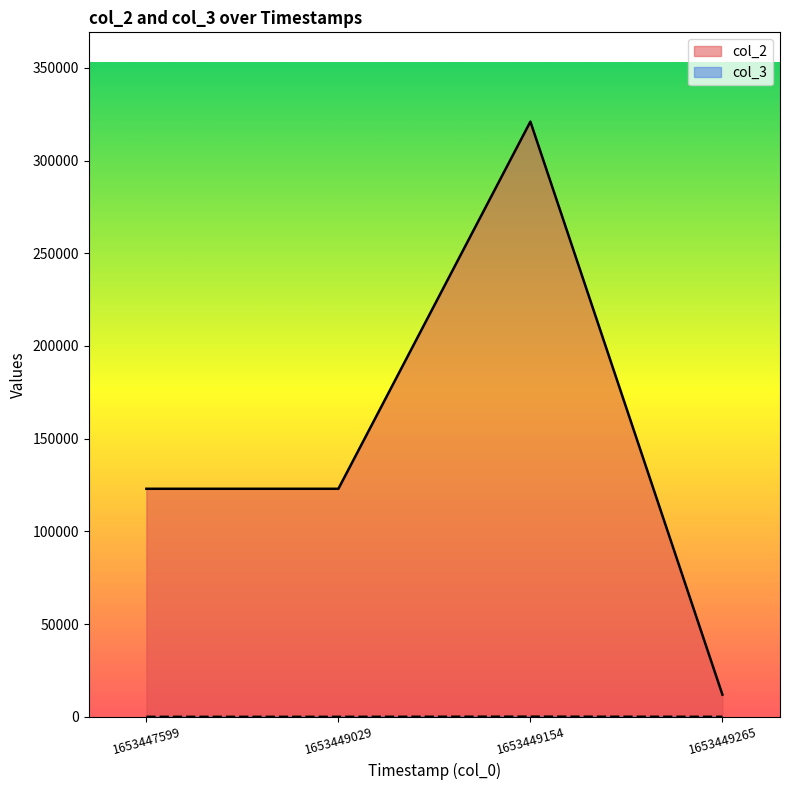

True or false: col_3 has more than 2 interior local peaks.

False